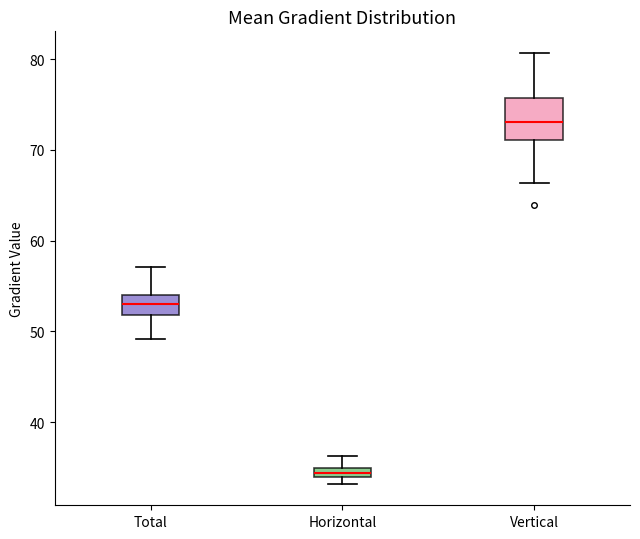

Which box's median line is the lowest?

Horizontal